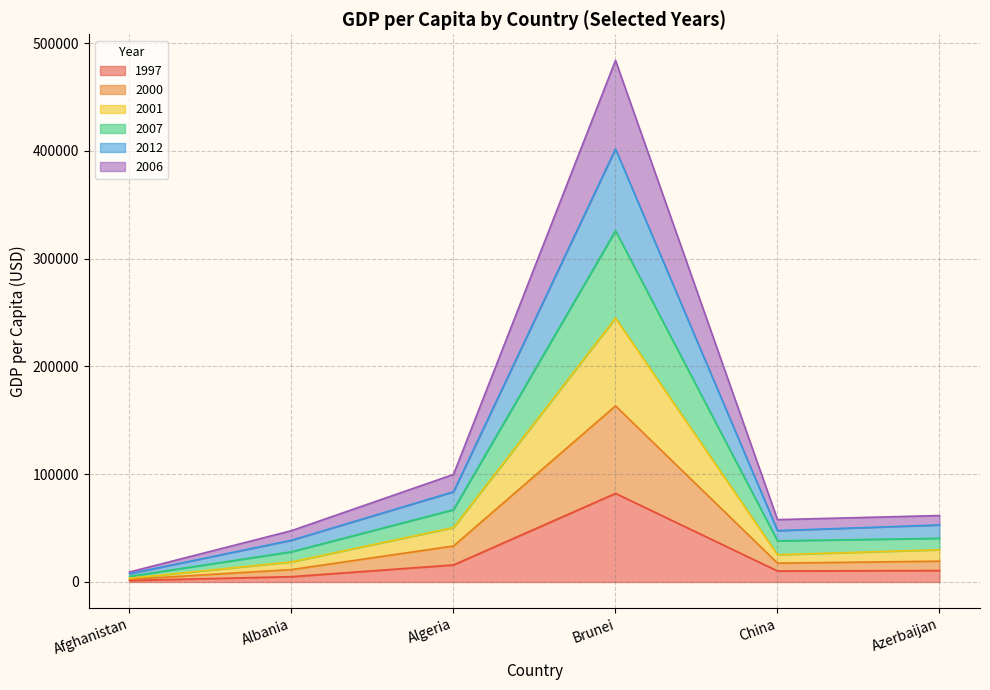

True or false: 2001 has a value of 126778 at Algeria.

False